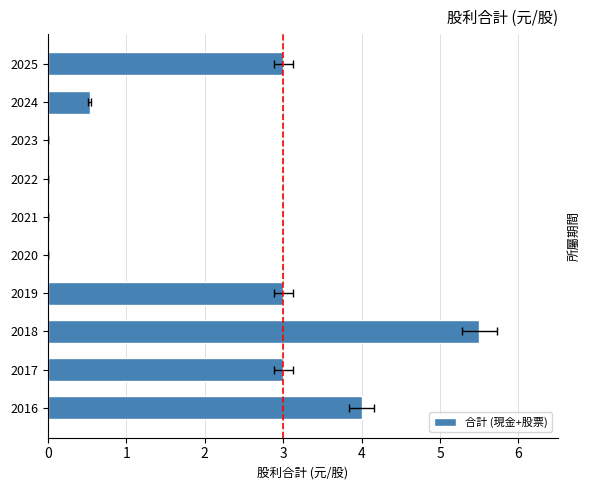

Reading left to right, transcribe all the data shown in this chart.

3.0	0.5	0.0	0.0	0.0	0.0	3.0	5.5	3.0	4.0